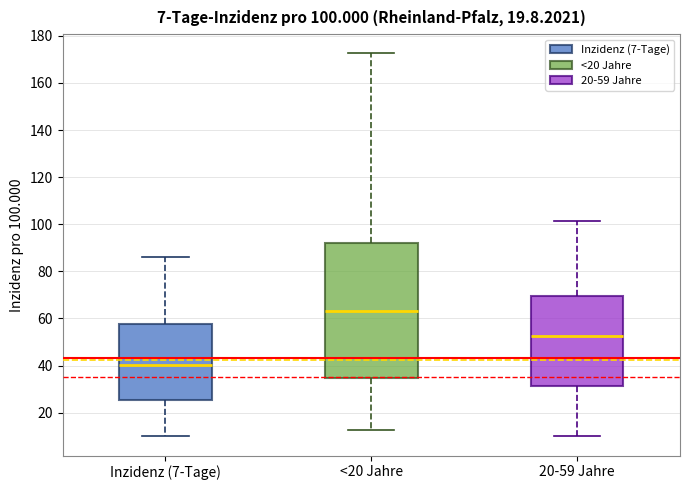

Which box's median line is the highest?

<20 Jahre